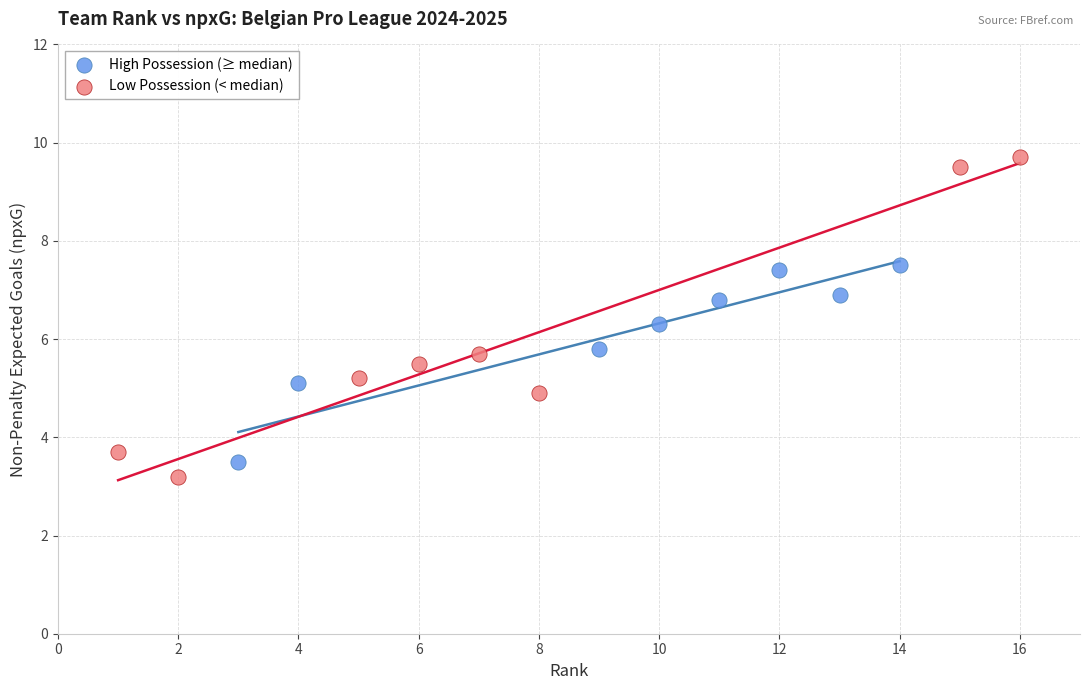

Which series has the widest spread of Y values?

Low Possession (< median)